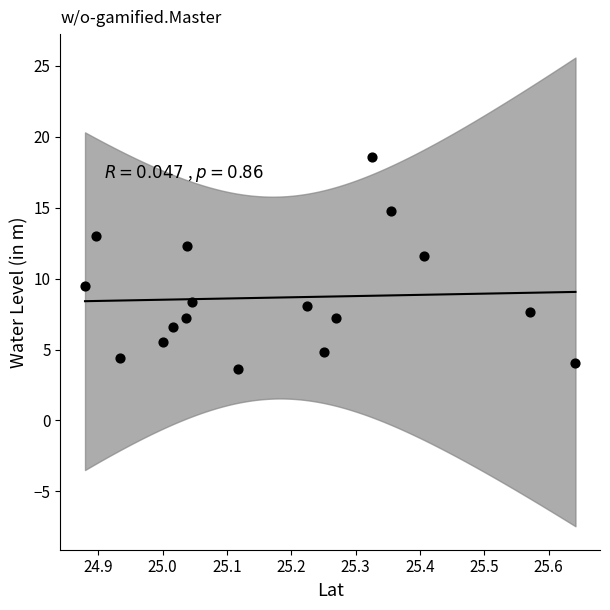

What is the range of Y values (max minus min)?

14.9